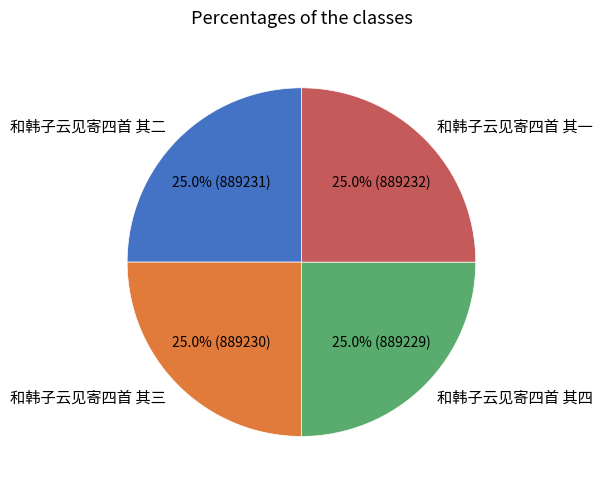

What percentage do 和韩子云见寄四首 其三 and 和韩子云见寄四首 其二 together represent?

50.0%